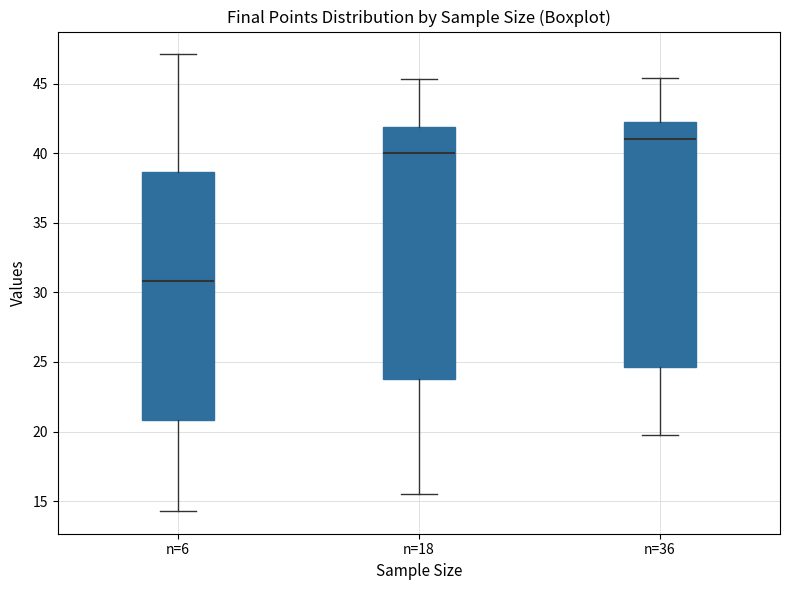

Reading left to right, read every box against the y-axis: the position of its median line, the range the box covers, and the ends of its whiskers. The values are not printed on the chart, so give them approximately, as read against the axis.

n=6: median 31.0, box 21.0 to 38.5, whiskers 14.5 to 47.0
n=18: median 40.0, box 24.0 to 42.0, whiskers 15.5 to 45.5
n=36: median 41.0, box 24.5 to 42.5, whiskers 20.0 to 45.5